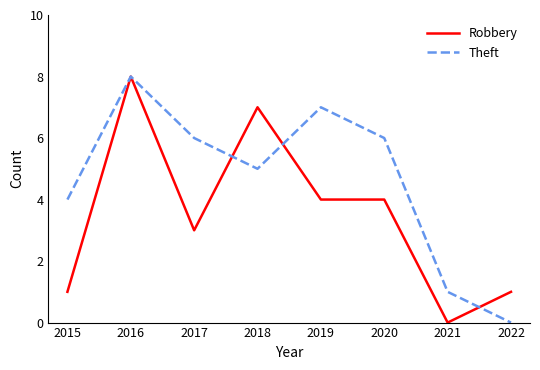

At which category is the sum across all series the highest?

2016